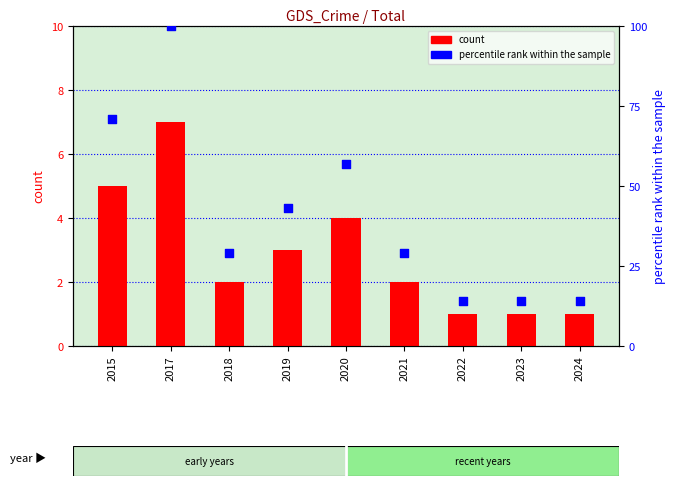

At which category is the sum across all series the highest?

2017